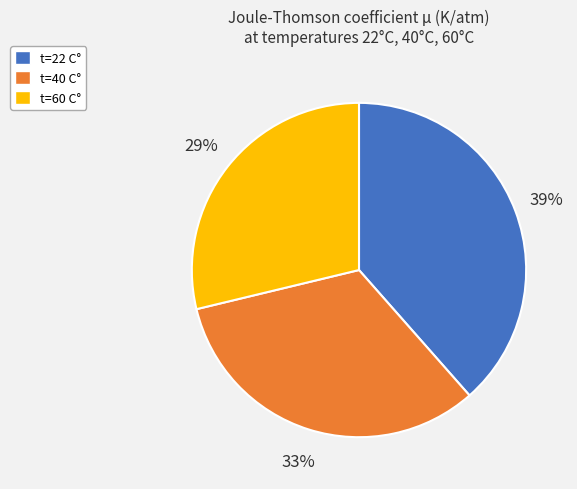

Is it true that t=60 C° is 37% of the pie?

False